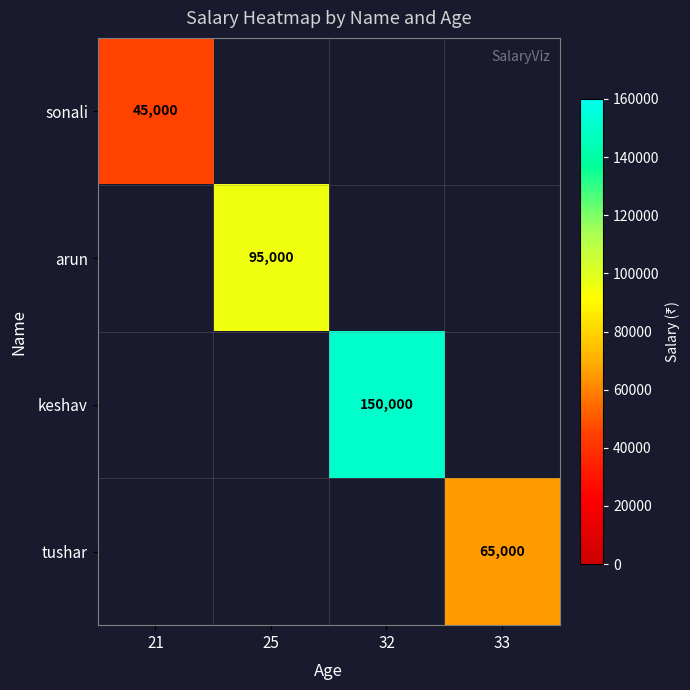

Which label corresponds to the largest value in the chart?

32